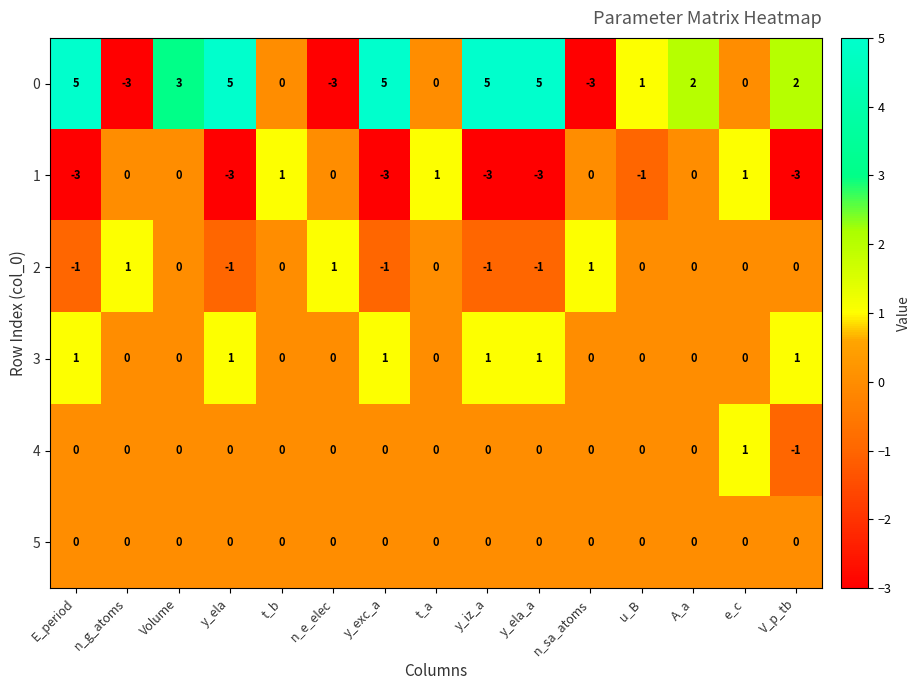

Where is 1 nearest to the value -1?

u_B